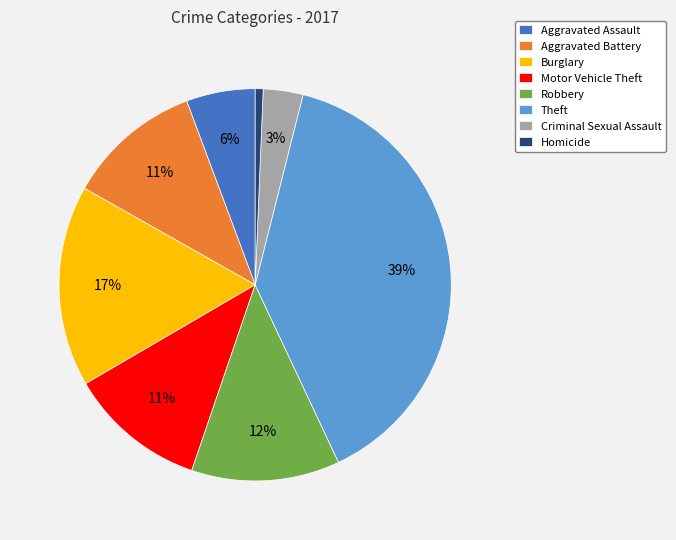

Which slice is the smallest?

Homicide